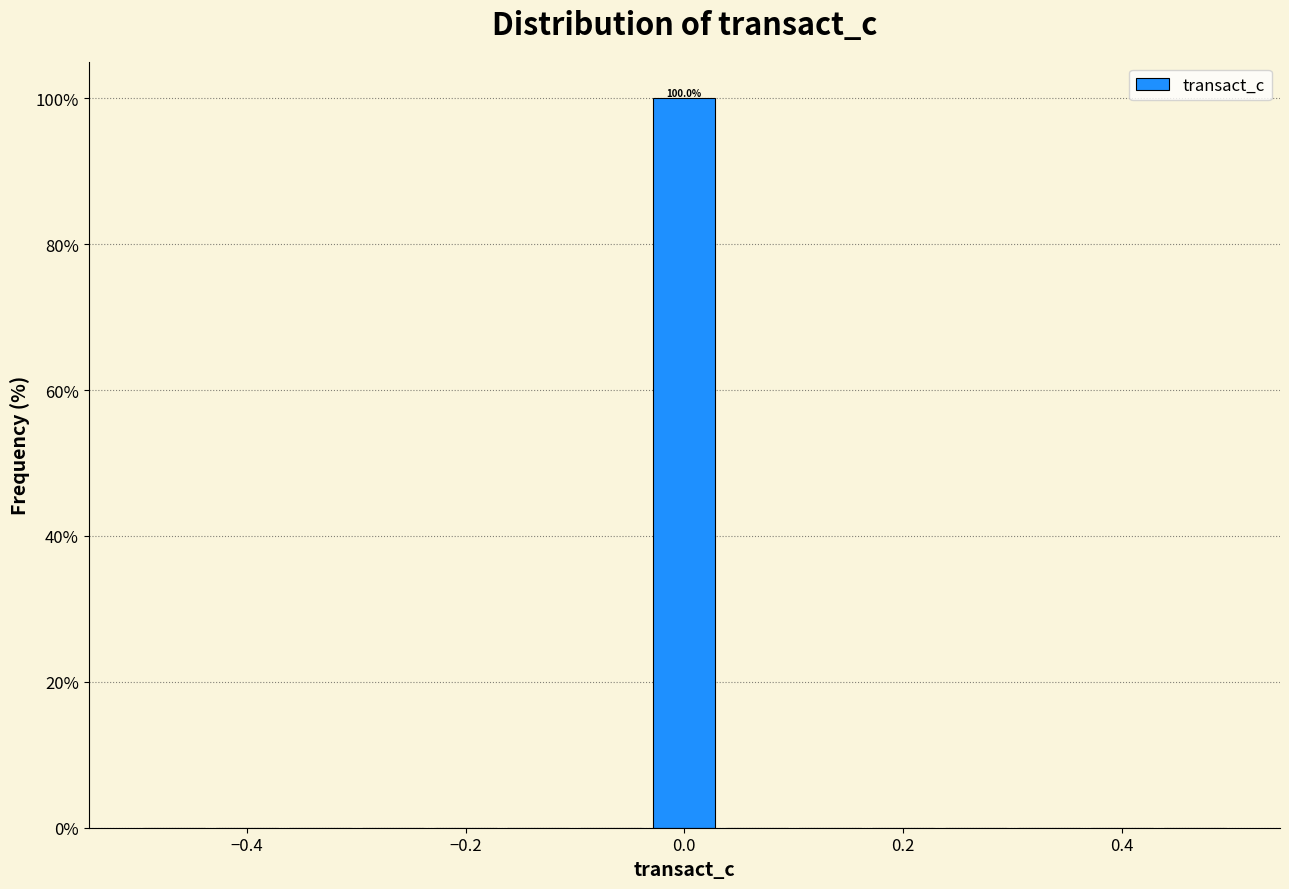

Read against the x-axis, roughly where is the centre of the tallest bar?

0.00